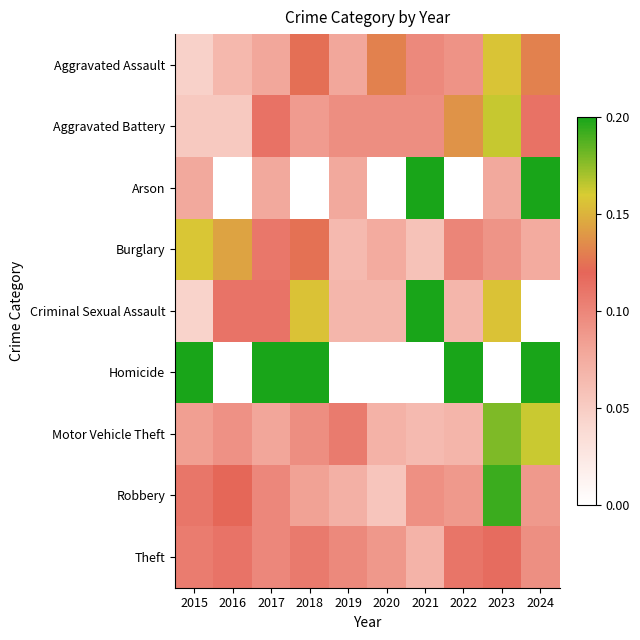

Between 2019 and 2022, which series saw the biggest shift?

Homicide